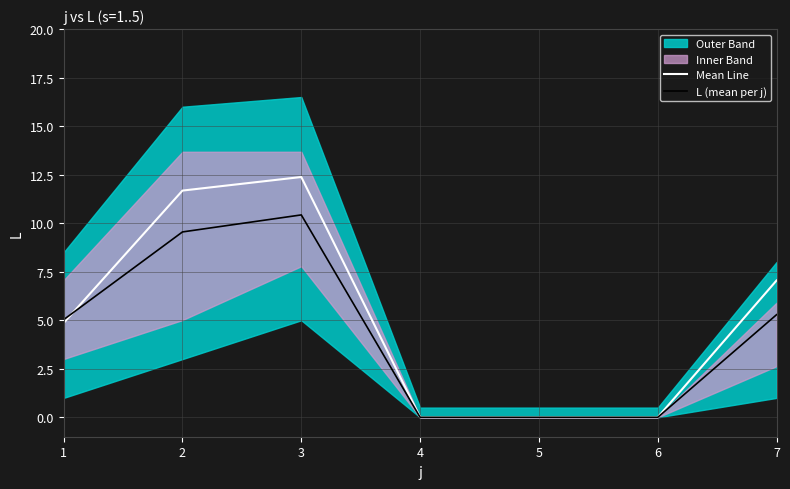

At which label does L (mean per j) reach its peak?

3